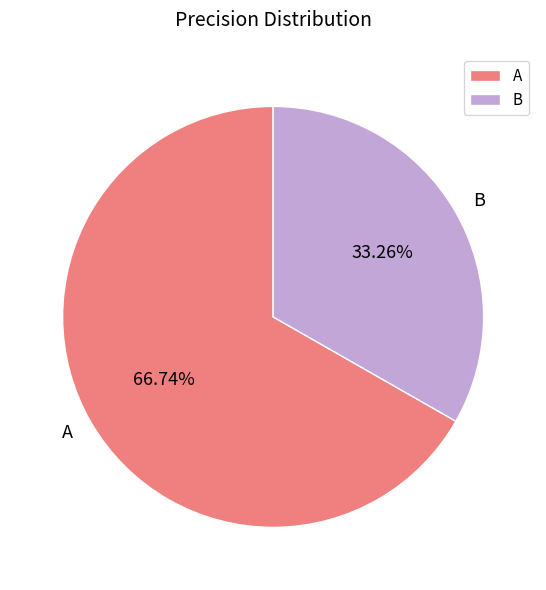

To the nearest percent, what portion does A represent?

67%